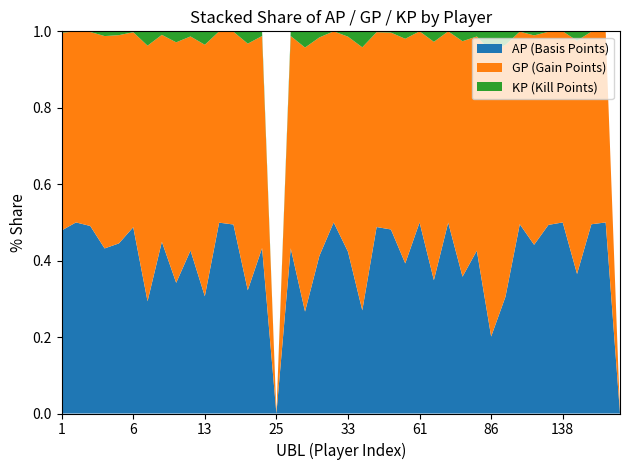

Reading left to right, list all the values displayed in this chart.

AP: 1338.0	2691.0	23693.0	89215.0	12339.0	20955.0	21145.0	28392.0	63836.0	20728.0	13785.0	76427.0	55470.0	19476.0	6070.0	0.0	44428.0	25717.0	30066.0	18724.0	10111.0	13730.0	22248.0	15806.0	13861.0	20973.0	64895.0	17752.0	52247.0	19557.0	8587.0	34350.0	10991.0	12329.0	3387.0	7371.0	11536.0	51479.0	15616.0	0.0
GP: 1445.0	2691.0	24513.0	114767.0	15106.0	21930.0	48149.0	34204.0	117512.0	27223.0	29573.0	76597.0	56588.0	38959.0	7780.0	0.0	57070.0	66624.0	41711.0	18724.0	13442.0	34994.0	23248.0	16909.0	20743.0	20973.0	115968.0	17777.0	89920.0	25728.0	31738.0	74107.0	11181.0	15300.0	3468.0	7371.0	19284.0	52396.0	15616.0	0.0
KP: 10.7	0.0	82.0	2555.2	276.7	97.5	2700.4	581.2	5367.7	649.5	1578.8	16.9	111.8	1948.3	171.0	0.0	1264.2	4090.7	1164.5	0.0	333.1	2126.4	100.0	110.2	688.2	0.0	5107.3	2.5	3767.3	617.1	2315.1	3975.7	19.0	297.1	8.1	0.0	774.8	91.7	0.0	0.0